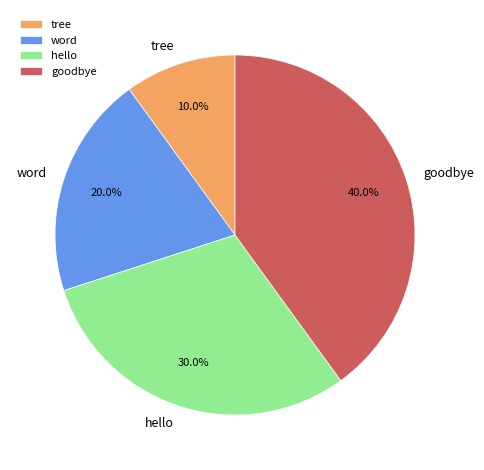

Rank the categories by value from highest to lowest.

goodbye, hello, word, tree